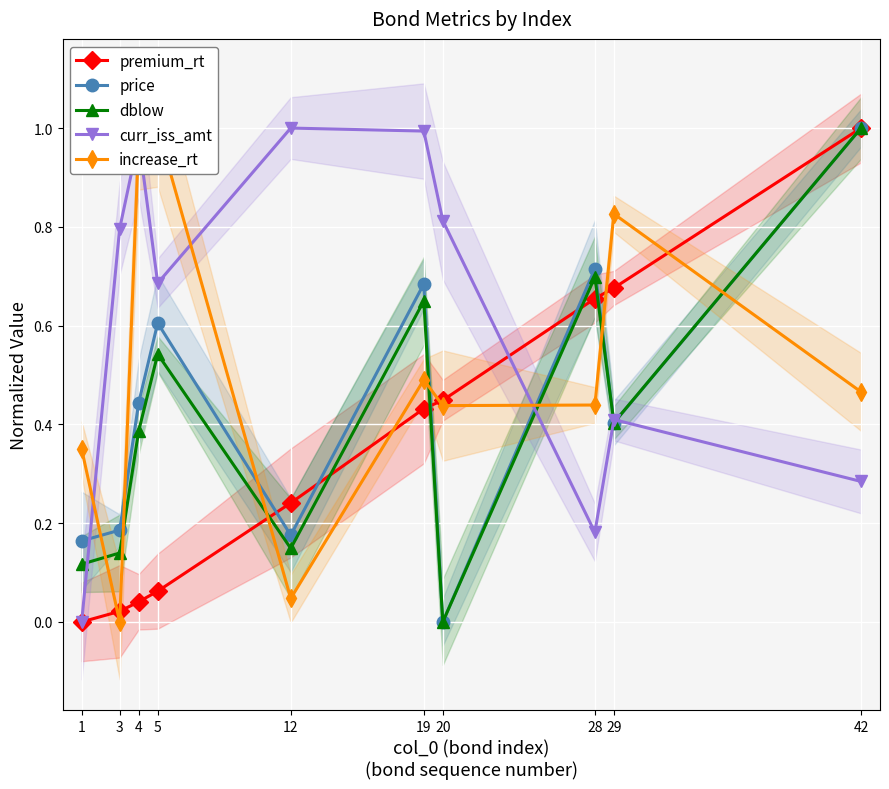

List the labels in order of increase_rt value, smallest first.

3, 12, 1, 20, 28, 42, 19, 29, 4, 5